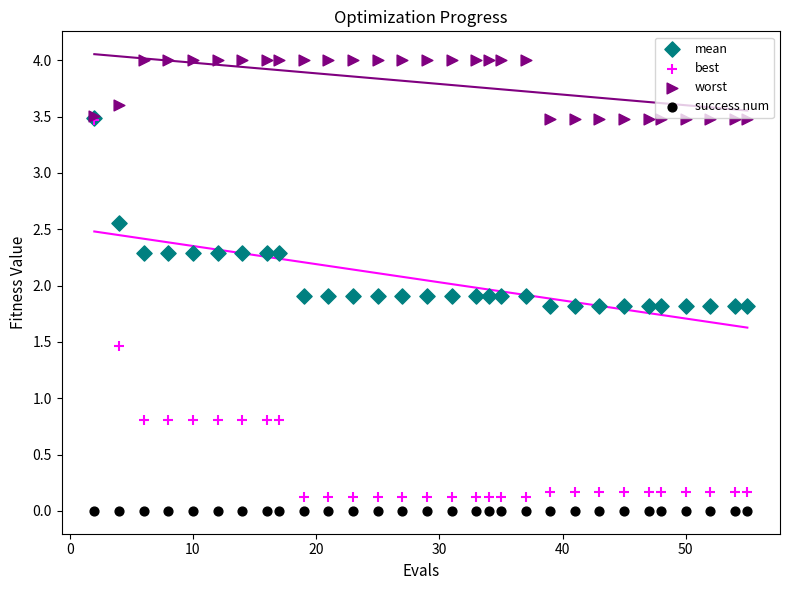

Which series contains the highest Y value?

worst